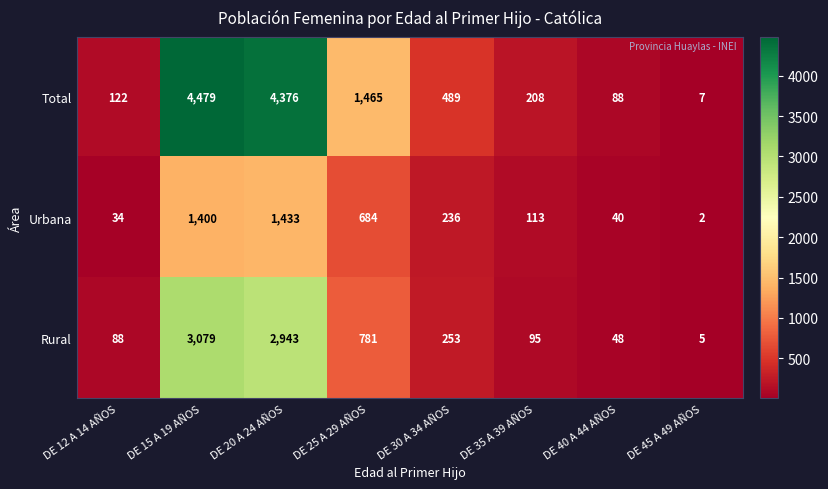

Rank the series at DE 30 A 34 AÑOS from highest to lowest value.

Total, Rural, Urbana